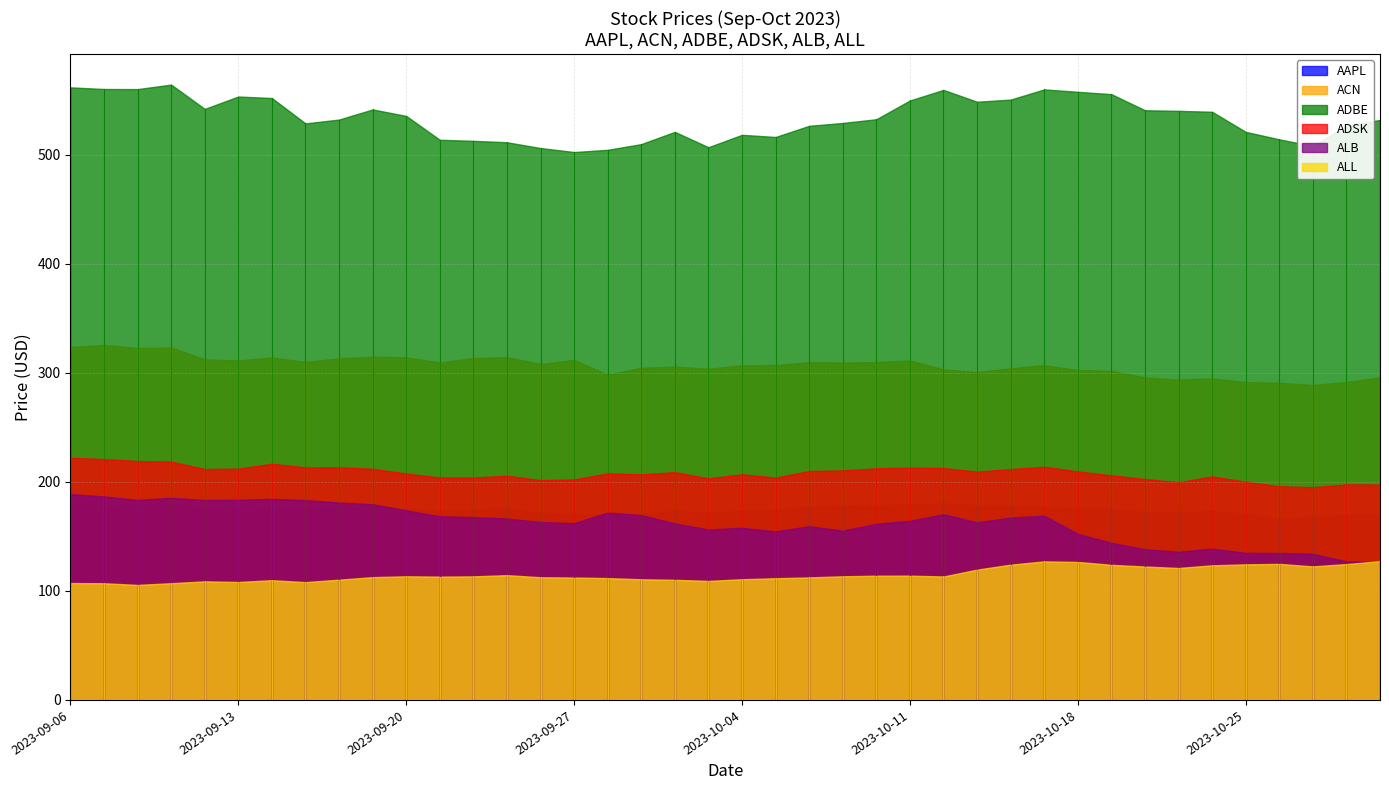

How many lines are shown in the chart?

6